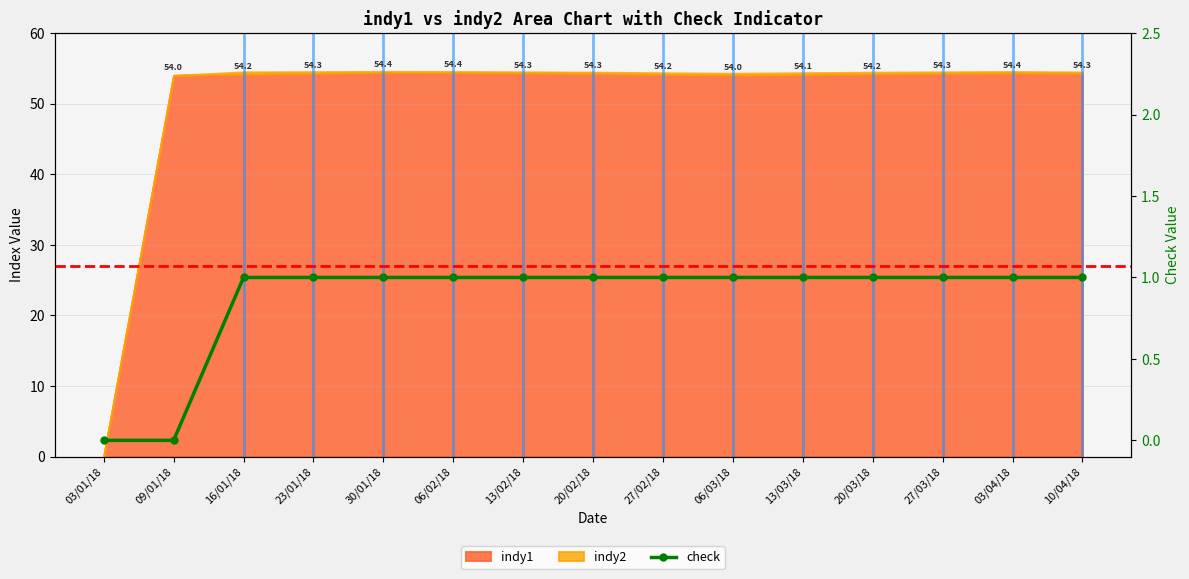

What is the difference between the maximum and minimum values?

1